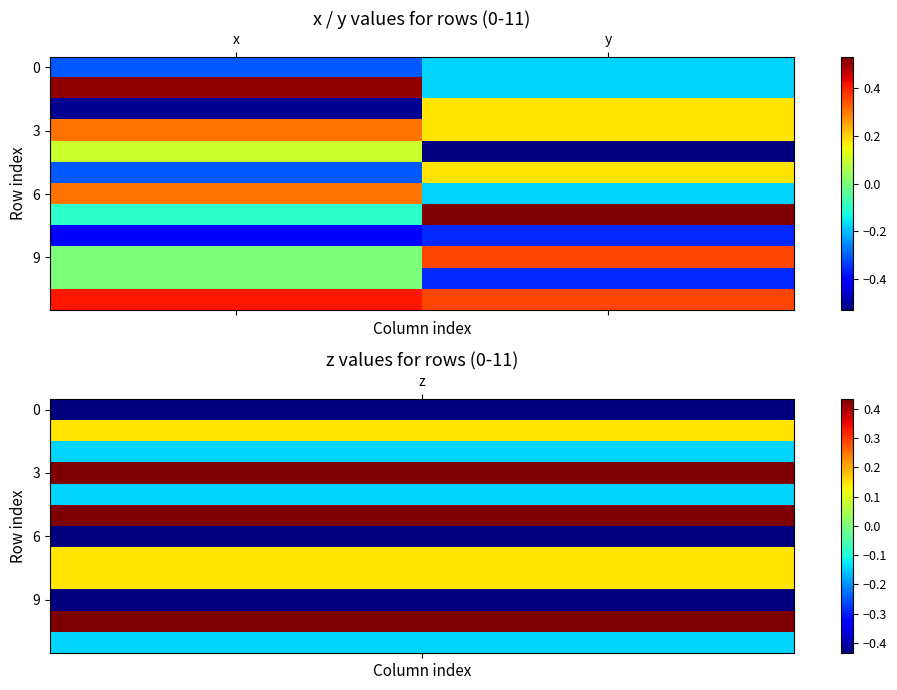

At how many categories does at least one series exceed 0?

2